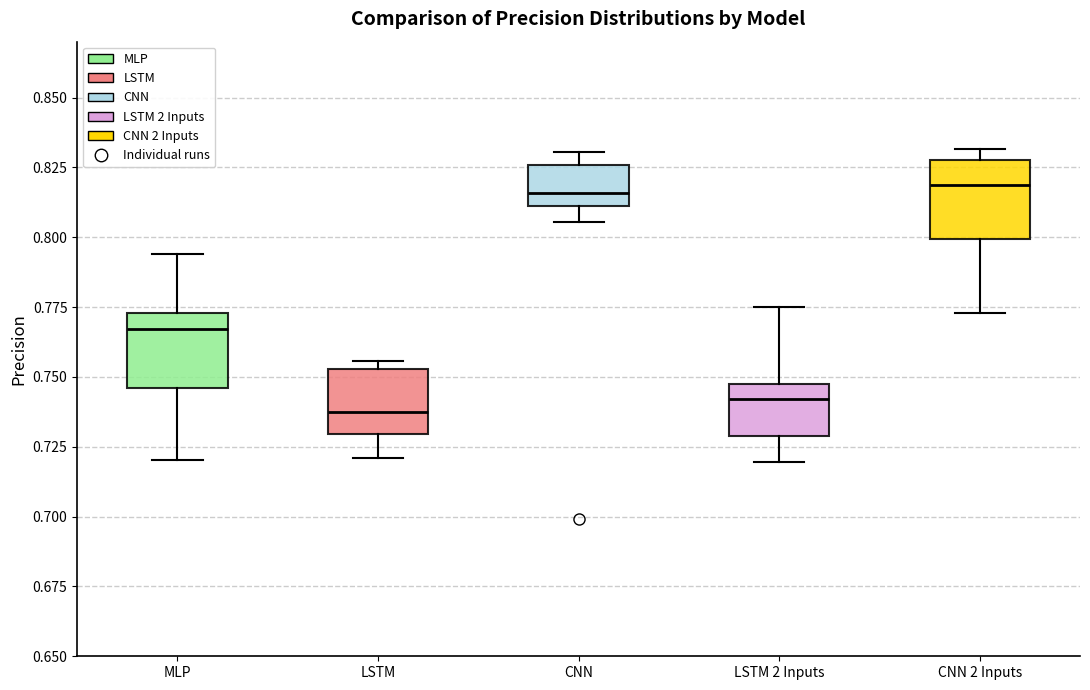

Reading left to right, read every box against the y-axis: the position of its median line, the range the box covers, and the ends of its whiskers. The values are not printed on the chart, so give them approximately, as read against the axis.

MLP: median 0.765, box 0.745 to 0.775, whiskers 0.720 to 0.795
LSTM: median 0.735, box 0.730 to 0.755, whiskers 0.720 to 0.755 (just above the box's upper edge)
CNN: median 0.815, box 0.810 to 0.825, whiskers 0.805 to 0.830
LSTM 2 Inputs: median 0.740, box 0.730 to 0.745, whiskers 0.720 to 0.775
CNN 2 Inputs: median 0.820, box 0.800 to 0.825, whiskers 0.775 to 0.830